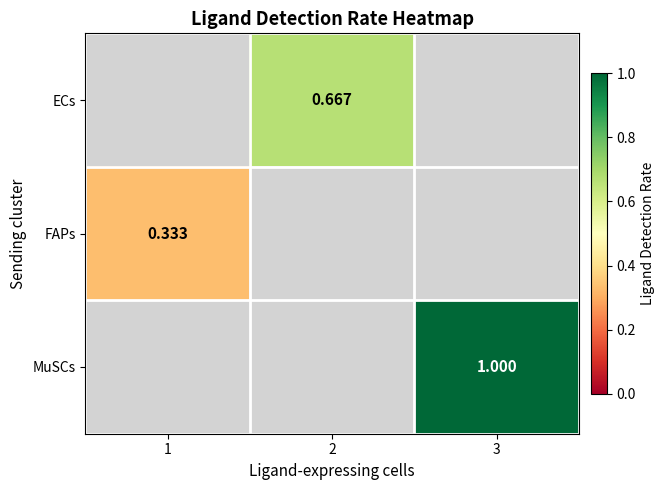

What is the maximum value shown in the chart?

1.0